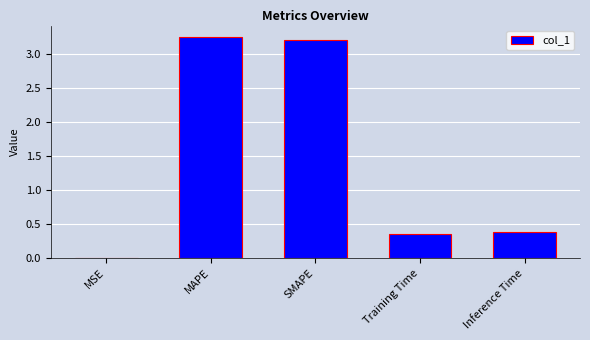

What is the change in value from MAPE to Inference Time?

-2.9